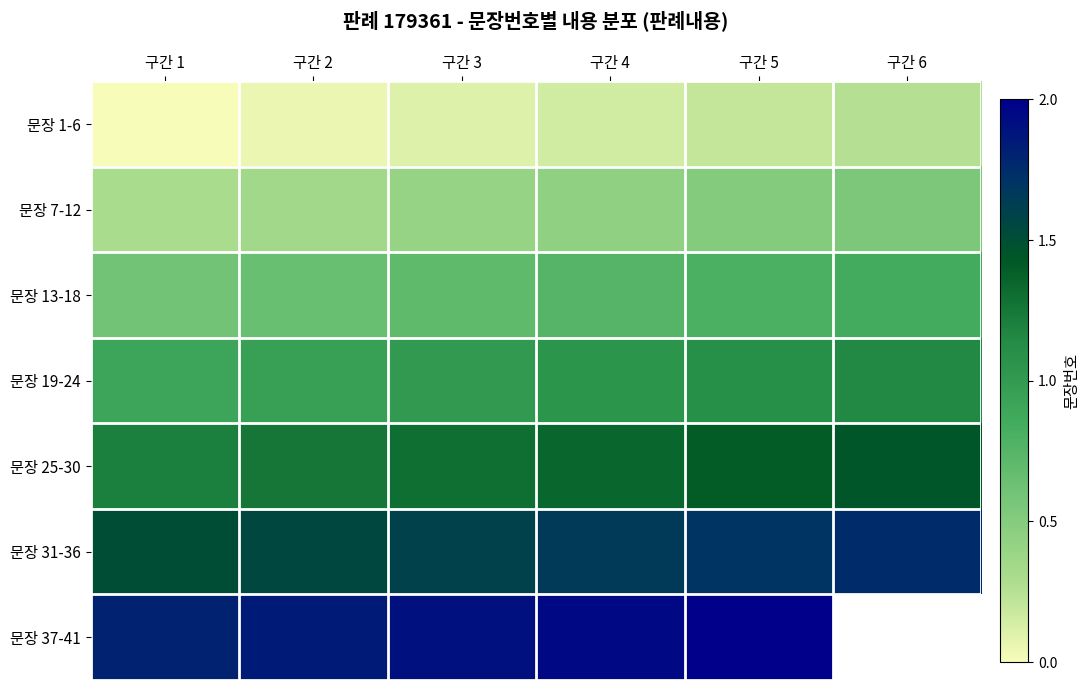

Which series has the widest spread of values?

문장 7-12